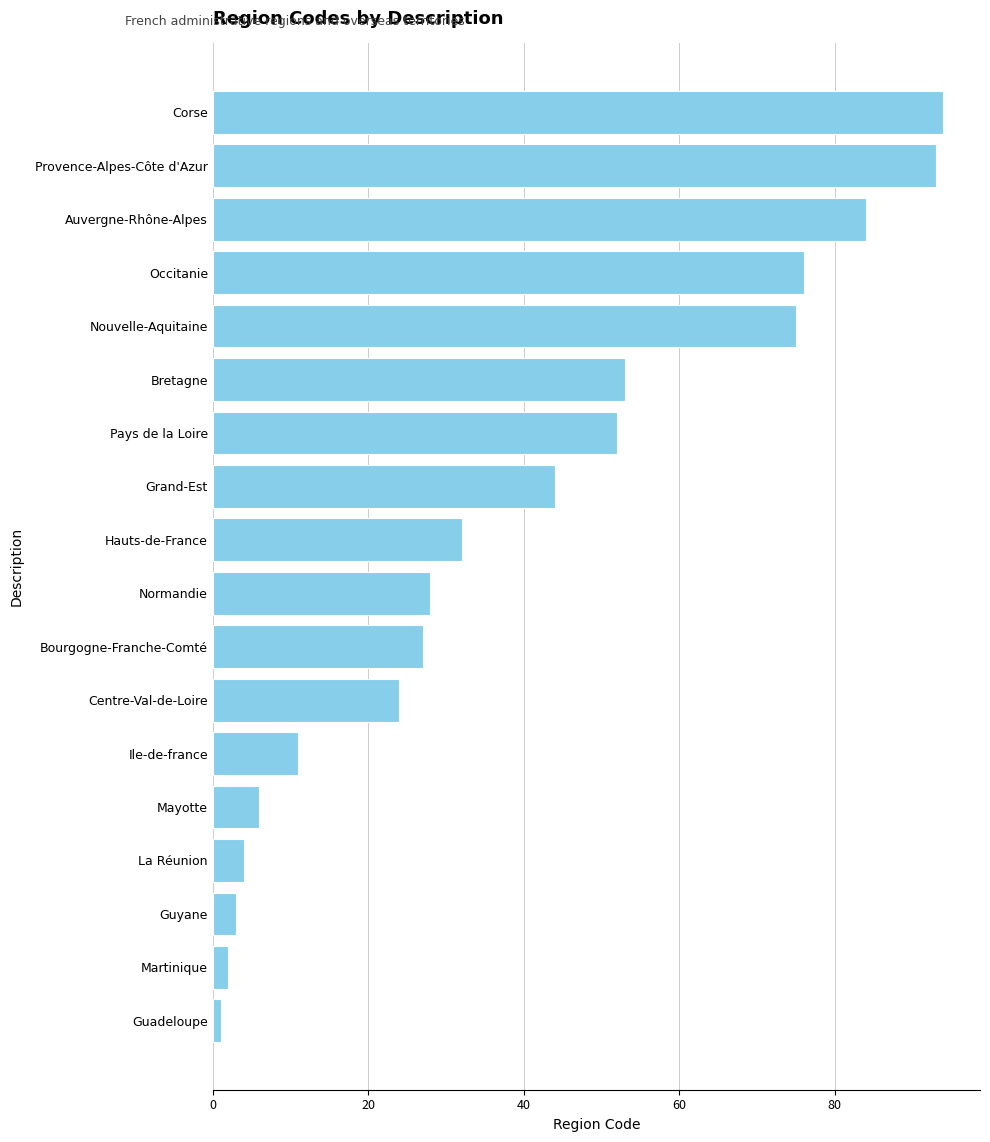

How many values are below 32?

9